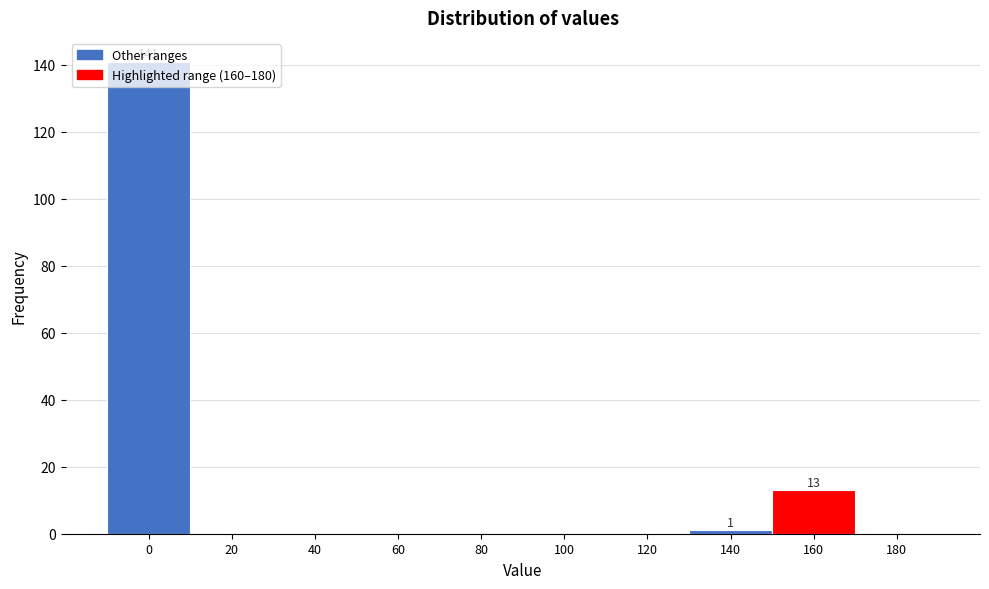

The value at 0 is 141. True or false?

True